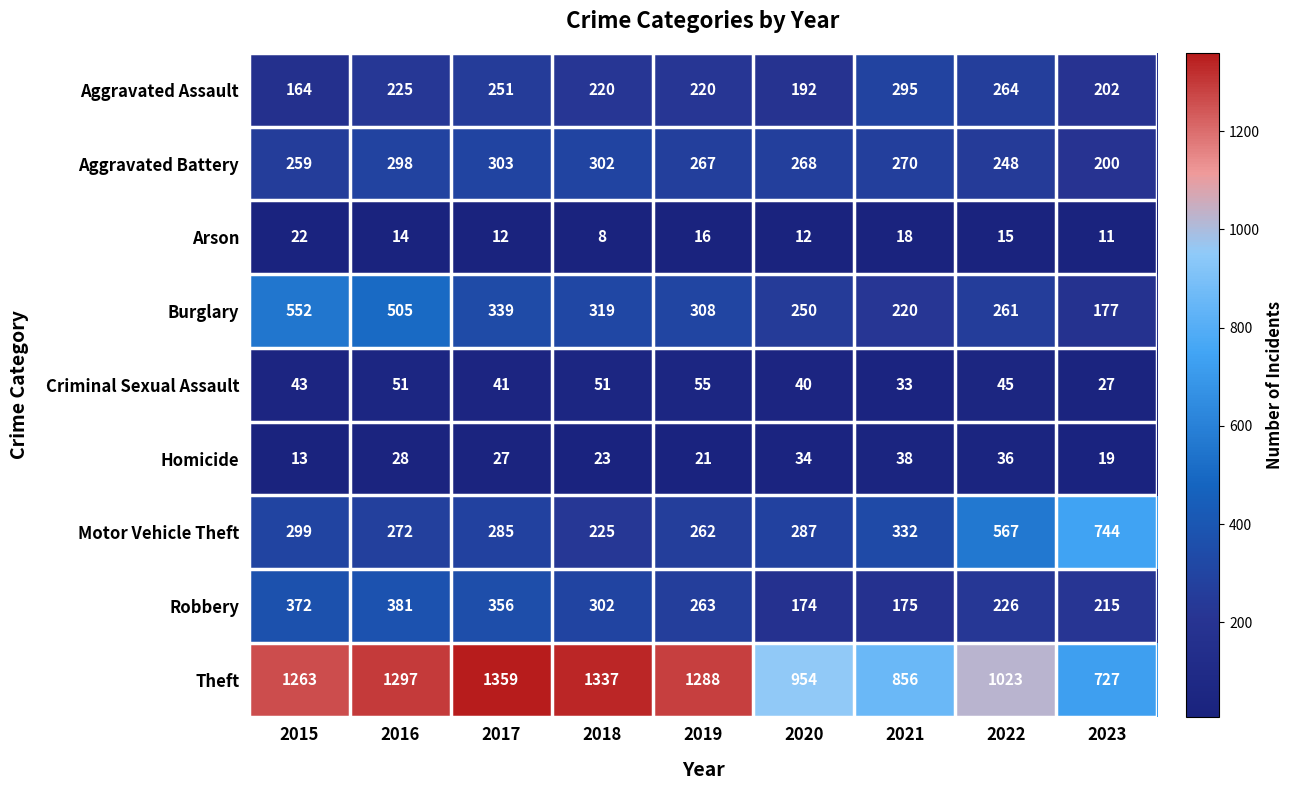

What is the total value across all series at 2019?

2700